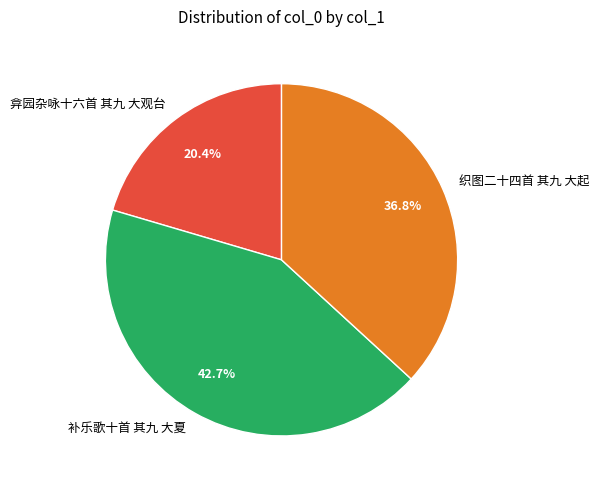

Rank the categories by value from highest to lowest.

补乐歌十首 其九 大夏, 织图二十四首 其九 大起, 弇园杂咏十六首 其九 大观台